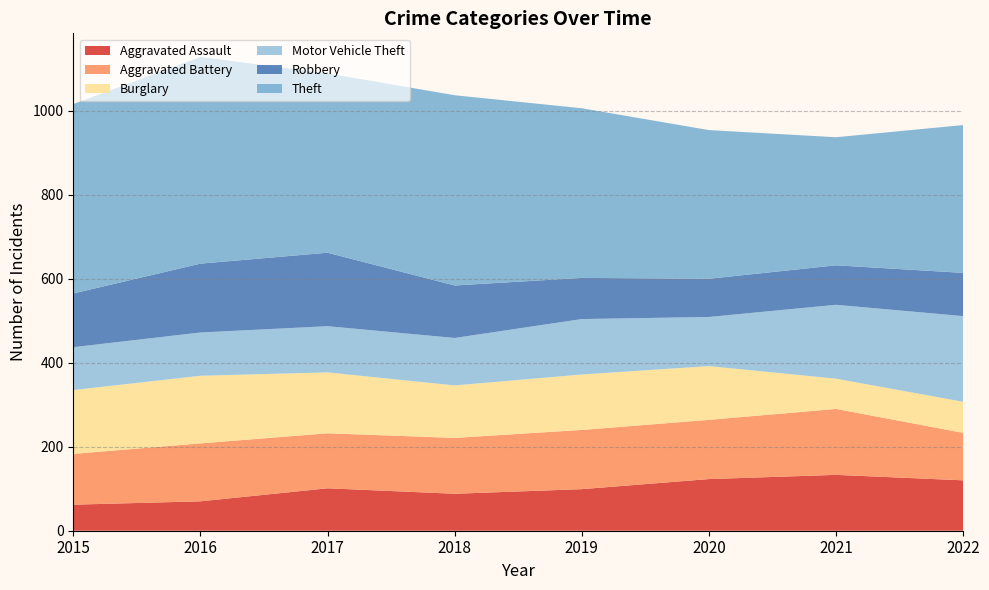

Reading right to left, list all the values displayed in this chart.

Aggravated Assault: 120	133	123	99	88	101	70	62
Aggravated Battery: 113	157	141	141	133	131	138	121
Burglary: 74	72	128	132	125	145	161	152
Motor Vehicle Theft: 204	176	117	132	113	110	103	102
Robbery: 103	94	91	98	125	175	164	128
Theft: 352	305	354	404	453	427	492	451